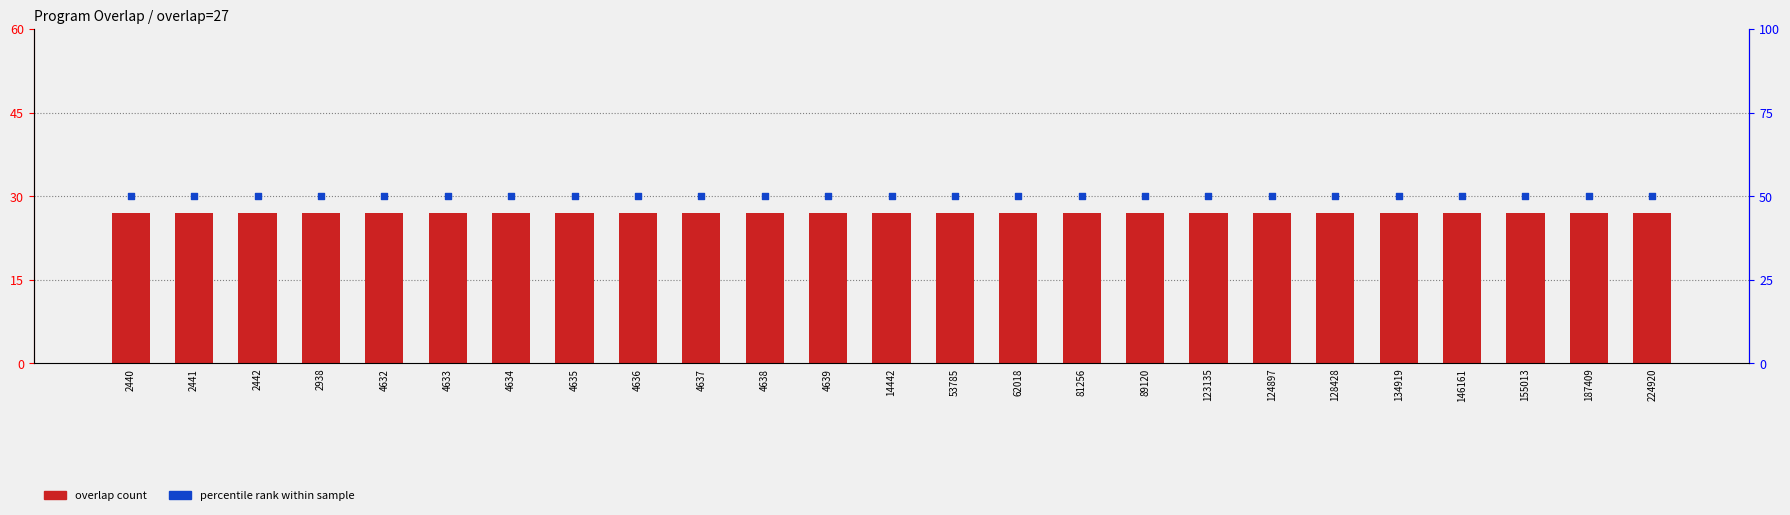

Which series has the largest Y range (max minus min)?

overlap